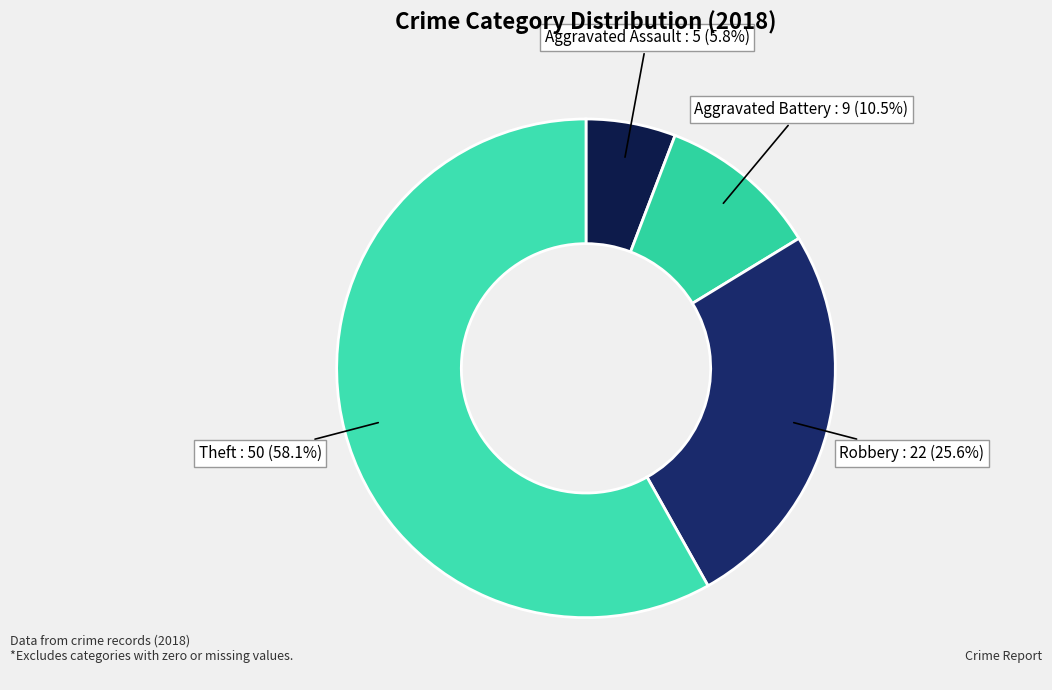

How many slices are in this pie chart?

4